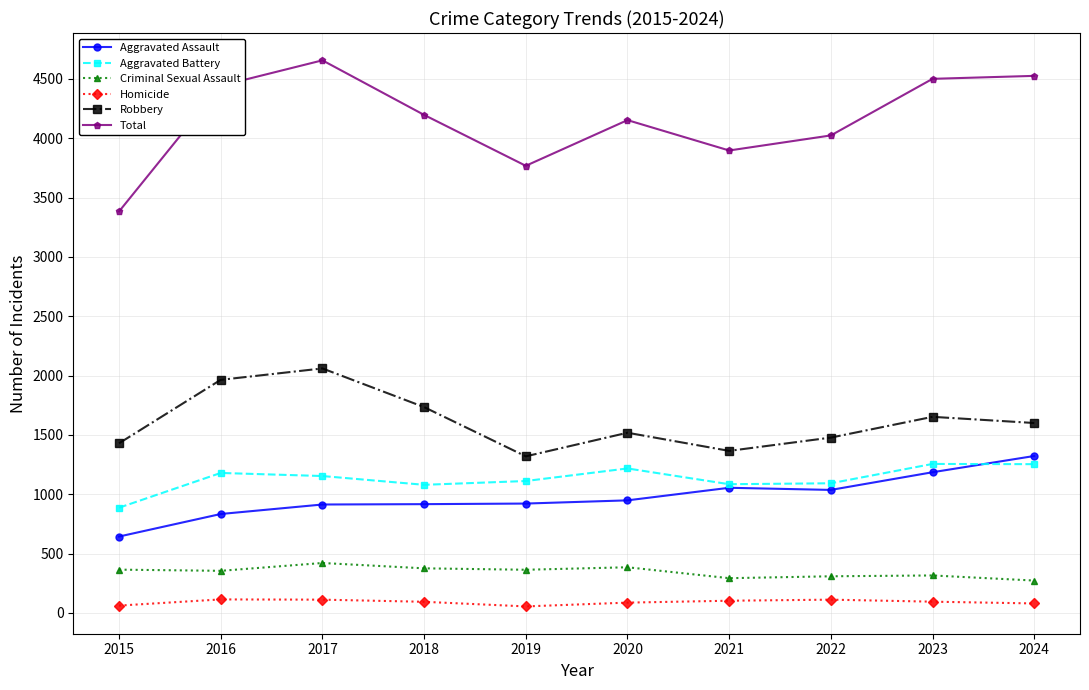

Where is the first local minimum for Total?

2019